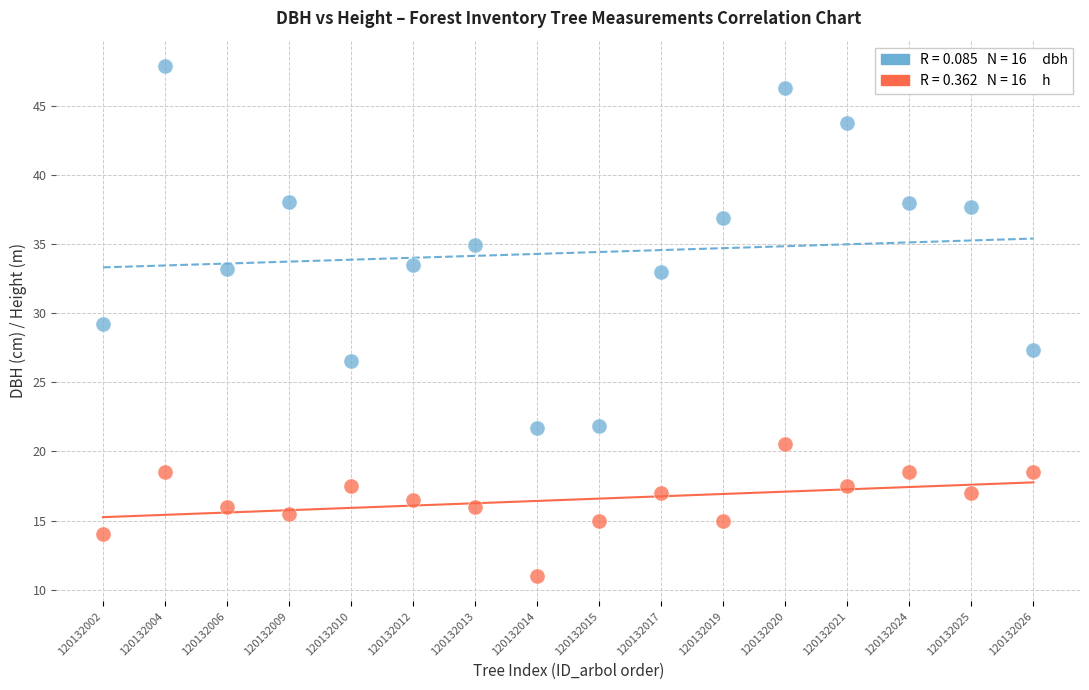

Count the number of points in this scatter plot.

32